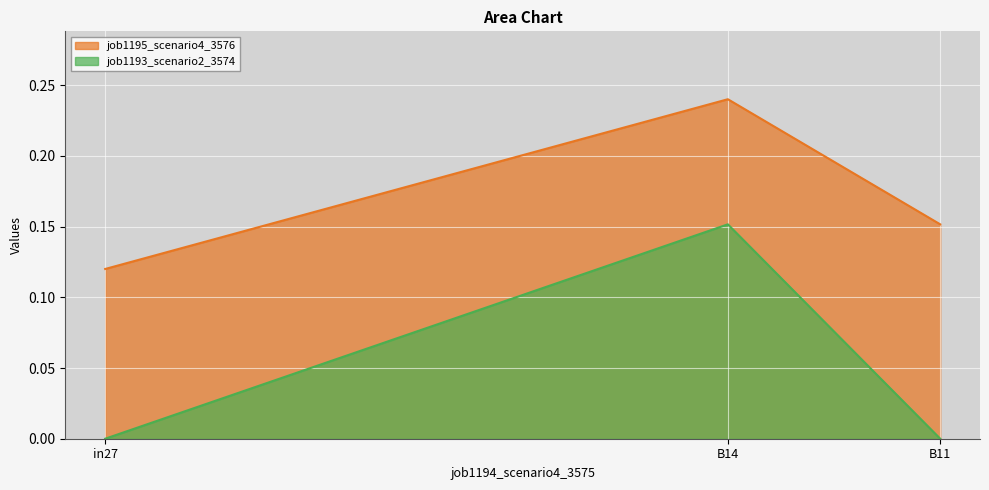

Reading left to right, what are all the values shown in this chart?

job1195_scenario4_3576: in27=0.1	B14=0.2	B11=0.2
job1193_scenario2_3574: in27=0.0	B14=0.2	B11=0.0